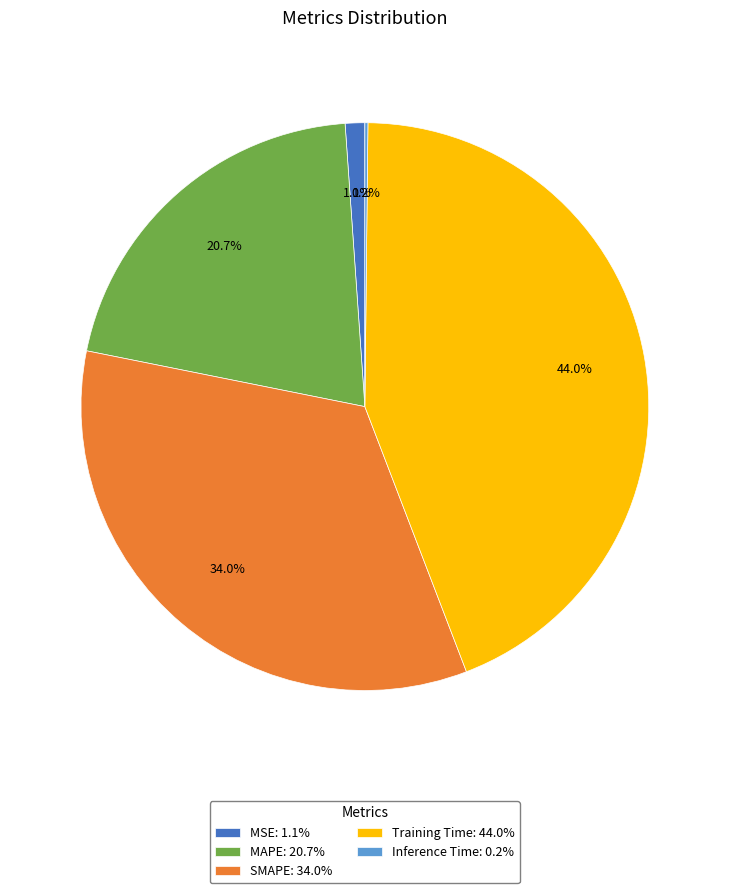

Is MAPE the majority of the pie?

No